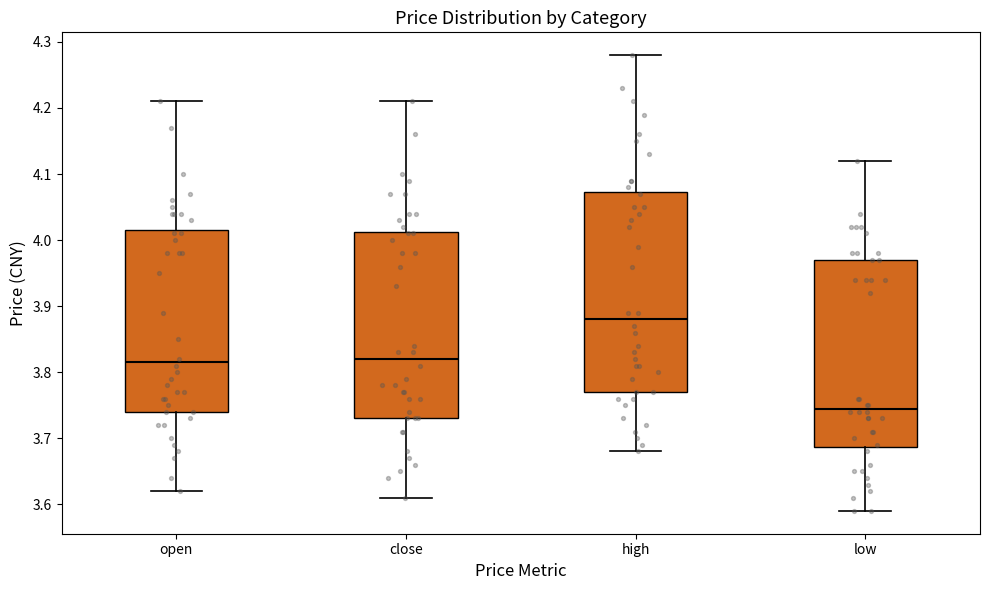

Where is the upper edge of the box for low on the y-axis? The values are not printed on the chart, so give them approximately, as read against the axis.

3.97